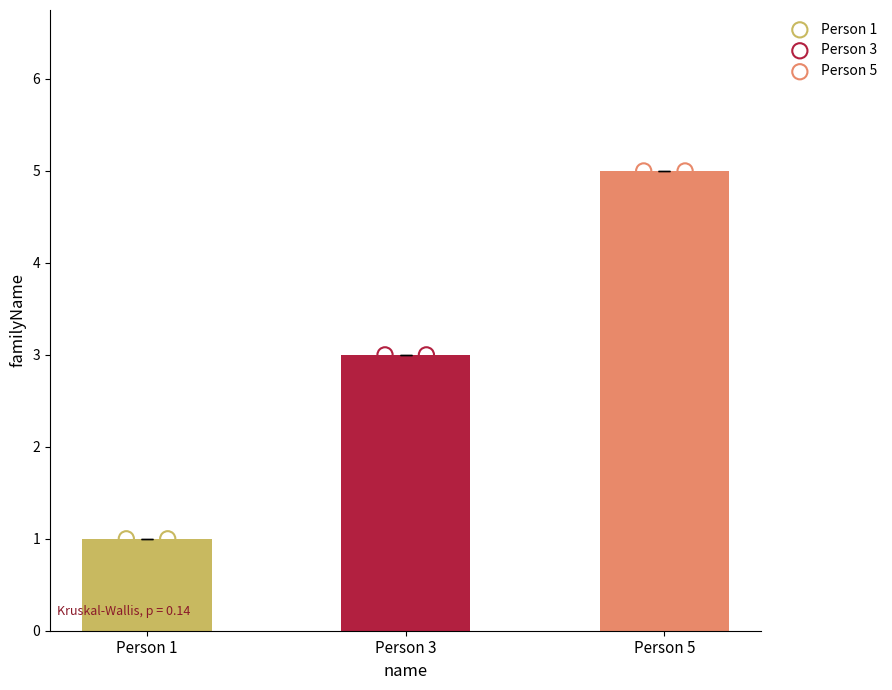

What is the ratio of the value at Person 3 to the value at Person 3?

1.0